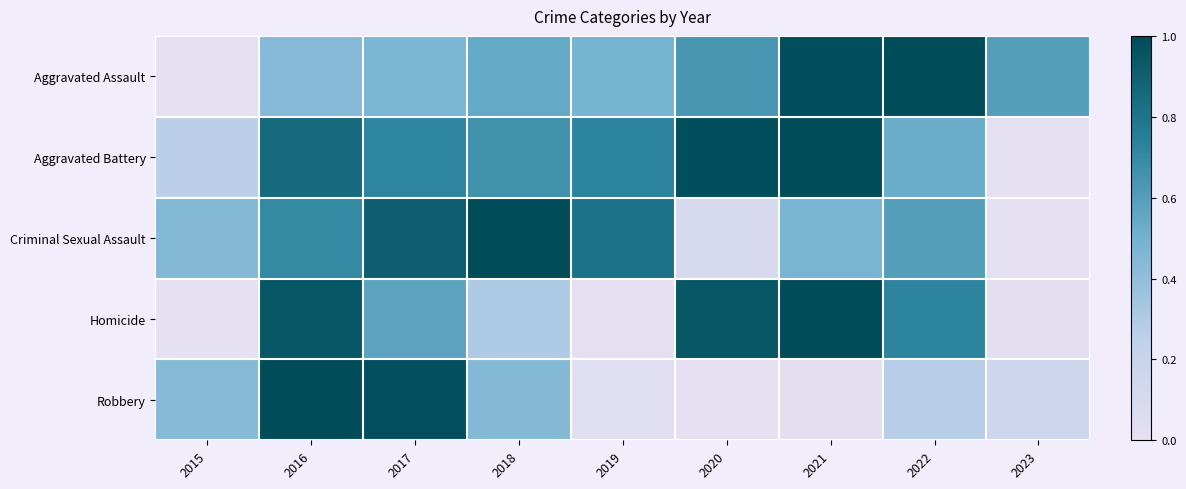

Rank the series at 2019 from highest to lowest value.

Criminal Sexual Assault, Aggravated Battery, Aggravated Assault, Robbery, Homicide